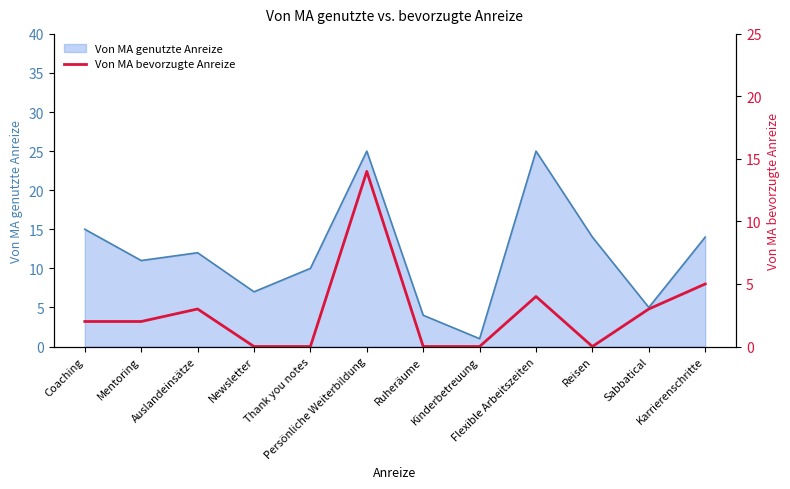

How many data points are less than 2?

5